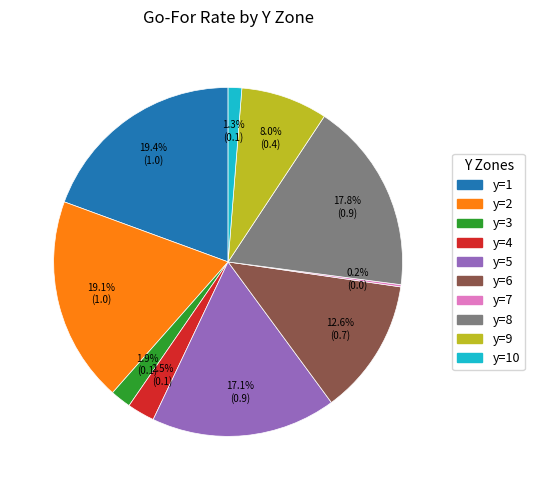

To the nearest percent, what is the difference between the largest and smallest slice percentages?

19%